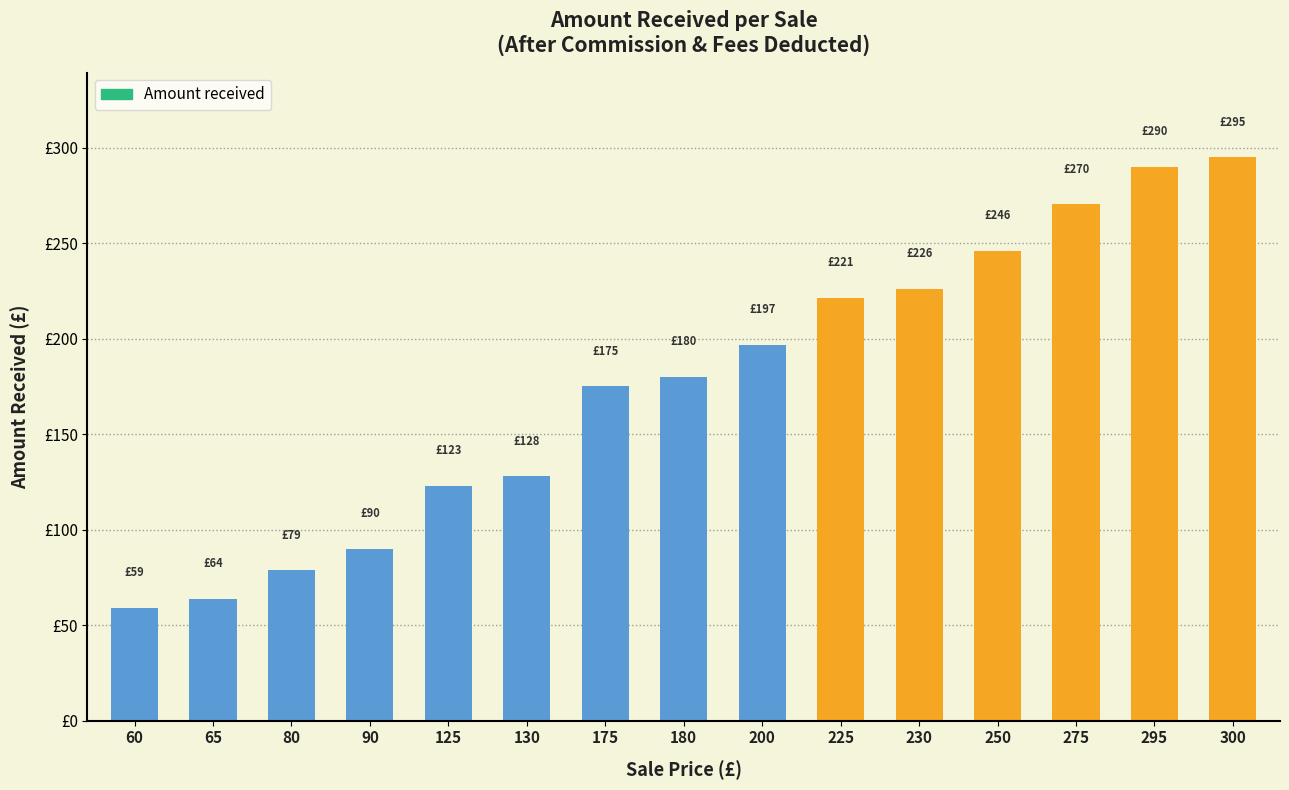

What is the minimum value shown in the chart?

59.0